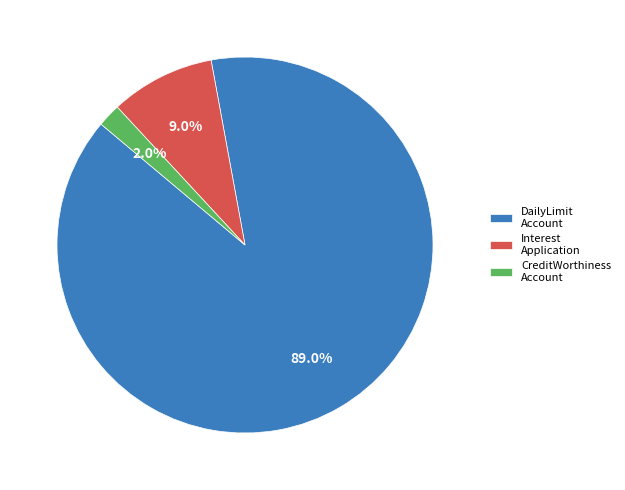

How many segments does this pie chart have?

3